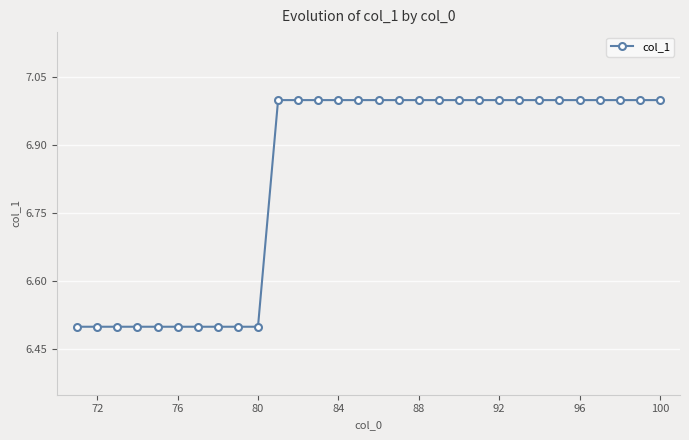

How many lines are shown in the chart?

1